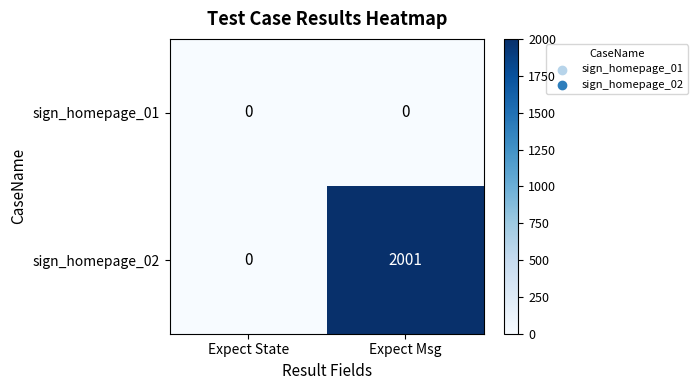

At which category is the sum across all series the highest?

Expect Msg